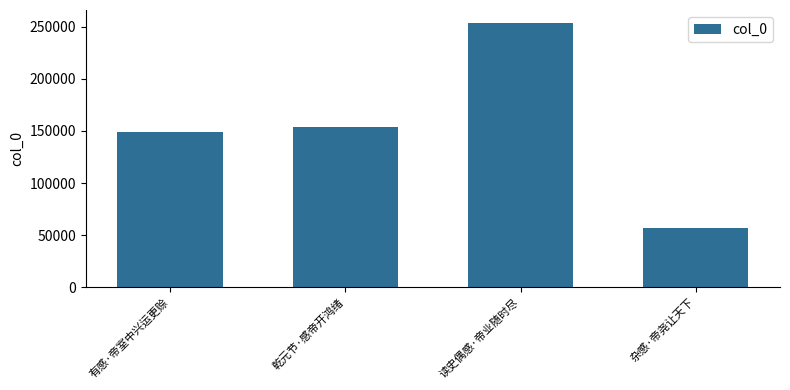

Read the value at 有感·帝室中兴运更赊, to the nearest 10.

149270